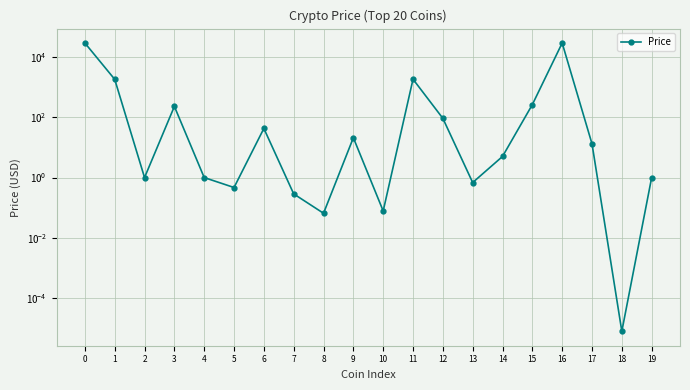

Count the number of values greater than 13.

10